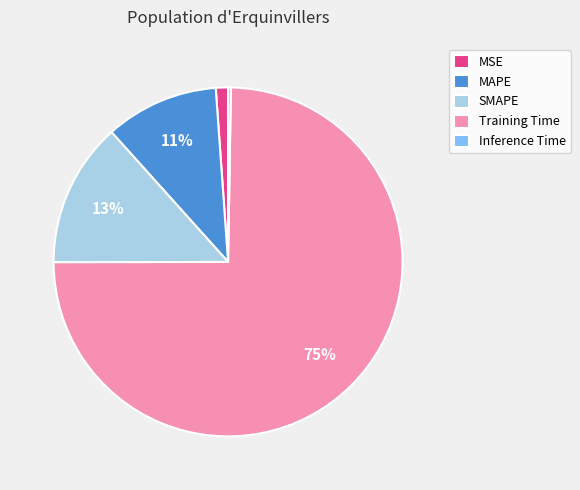

Between MSE and MAPE, which is larger?

MAPE